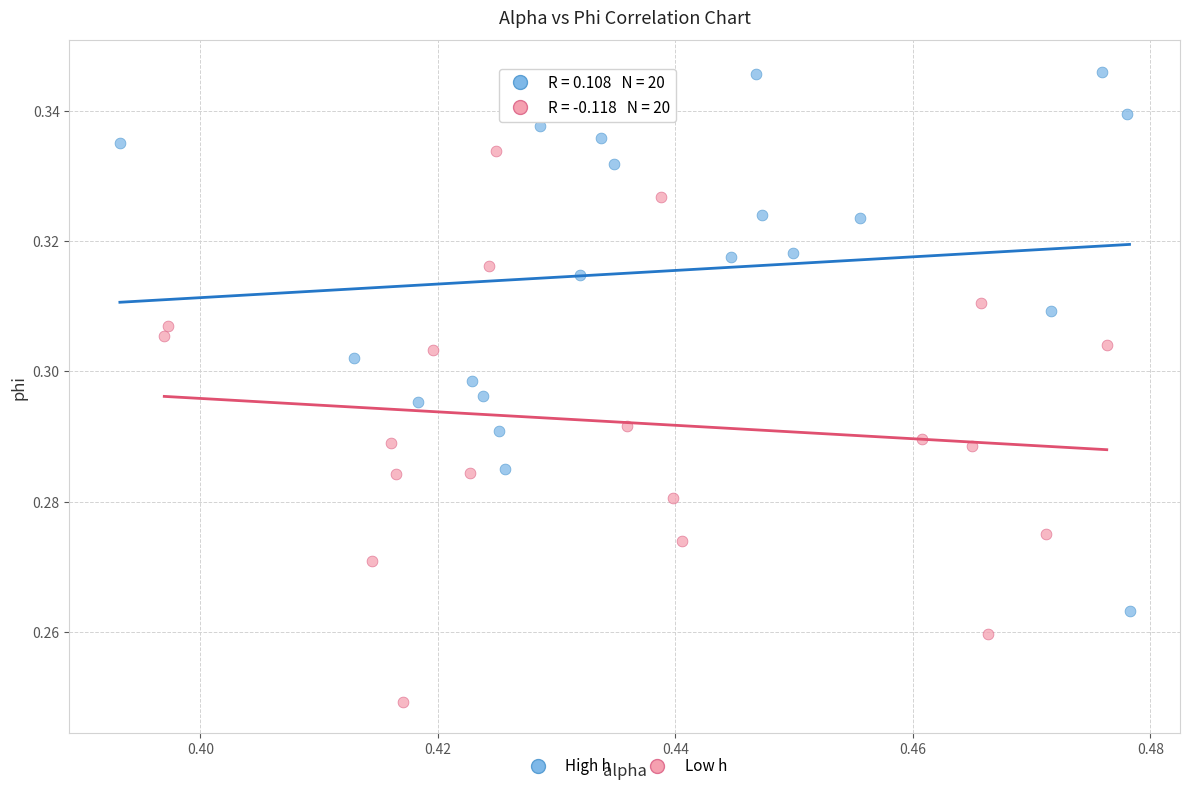

Which series reaches the maximum Y coordinate?

High h